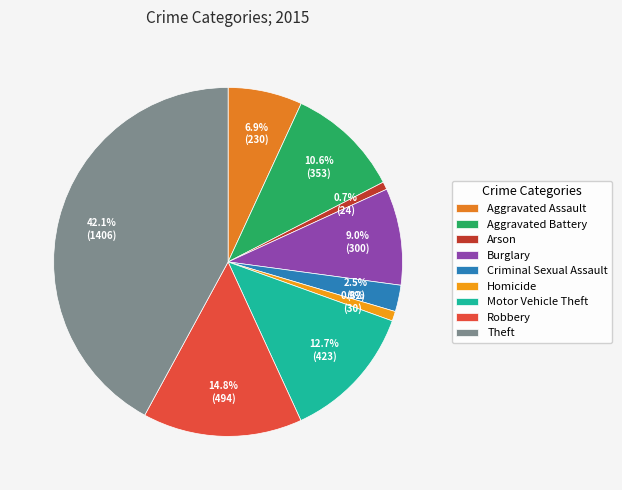

True or false: Robbery accounts for 15% of the total.

True